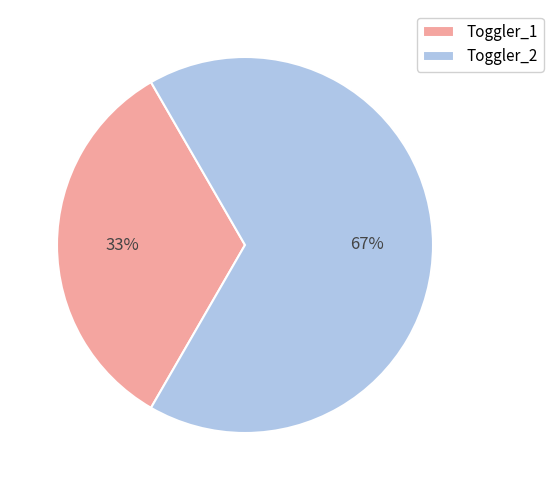

Is the sum of Toggler_2 and Toggler_1 greater than half?

Yes